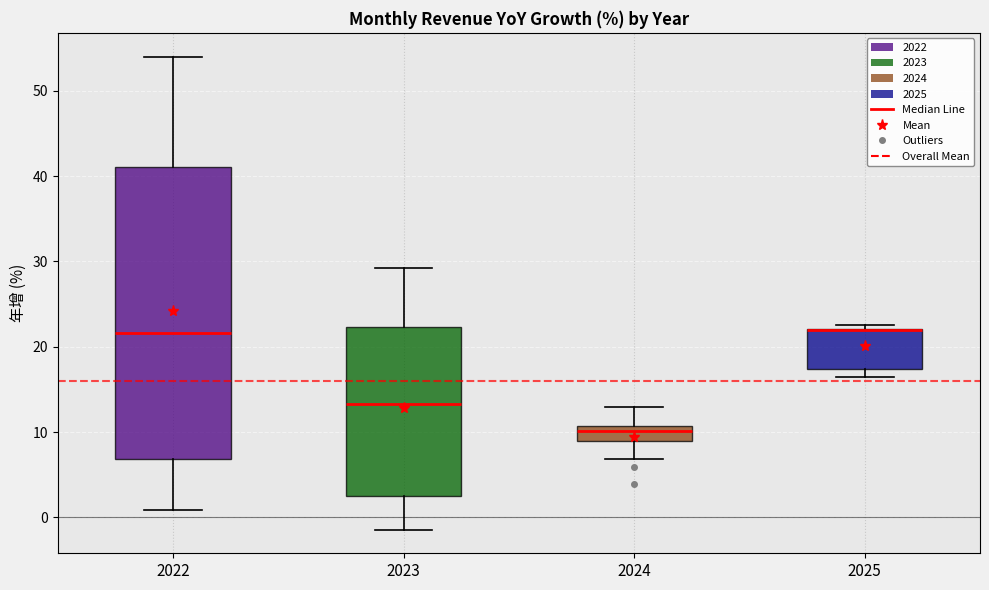

Reading left to right, transcribe this box plot: for each box, give where its median line is, the range the box spans, and where its two whiskers end, as read against the y-axis. The values are not printed on the chart, so give them approximately, as read against the axis.

2022: median 22, box 7 to 41, whiskers 1 to 54
2023: median 13, box 3 to 22, whiskers -1 to 29
2024: median 10, box 9 to 11, whiskers 7 to 13
2025: median 22 (drawn on the box's upper edge), box 17 to 22, whiskers 16 to 23